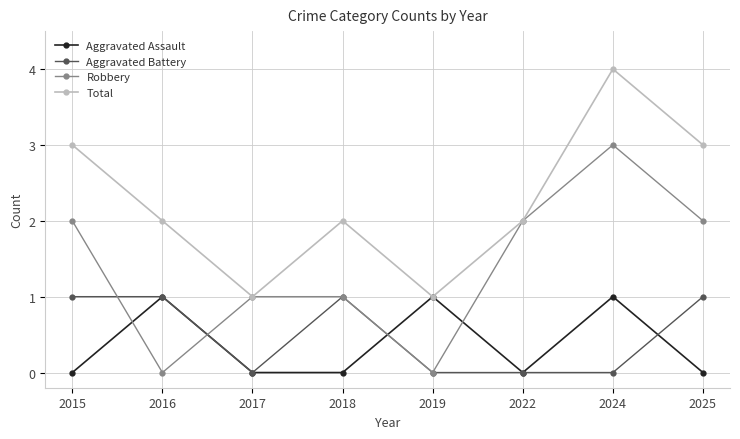

What is the highest value of the Aggravated Battery series?

1